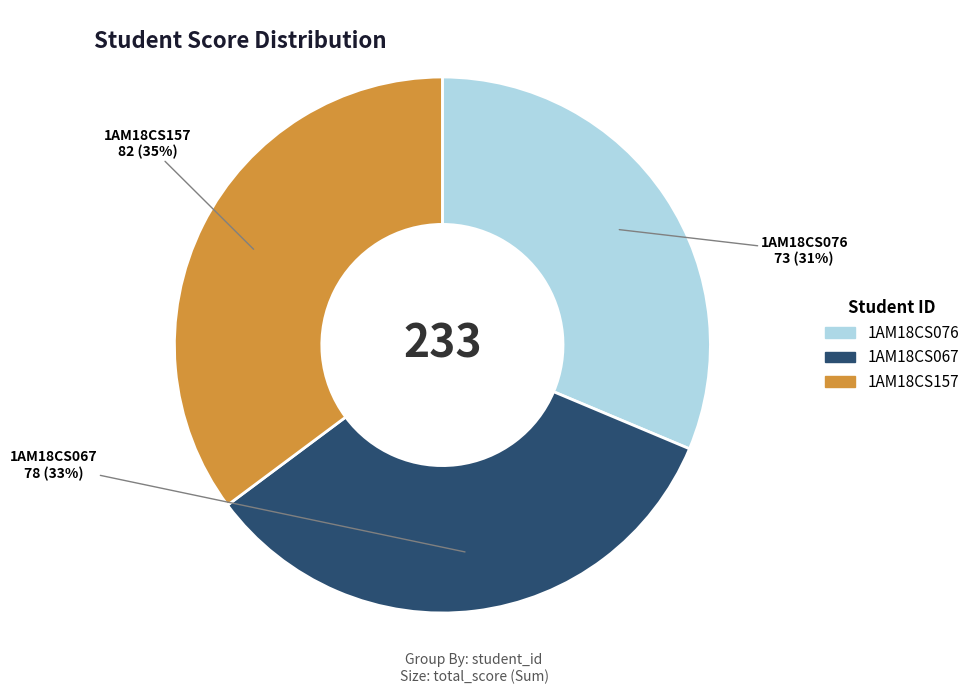

To the nearest percent, what is the combined percentage of 1AM18CS067 and 1AM18CS157?

69%